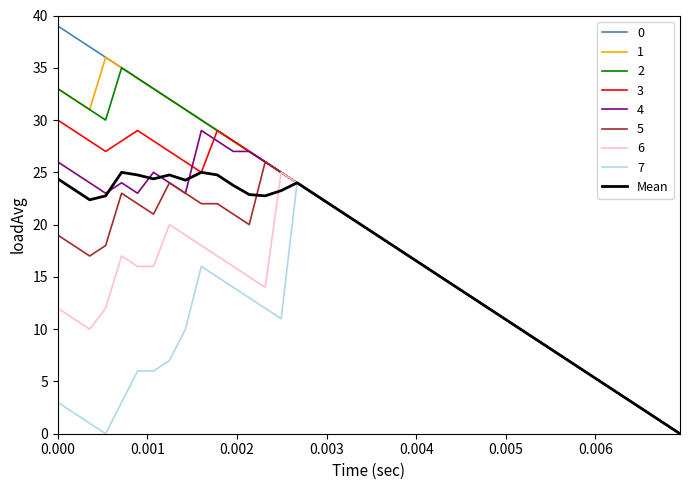

What is the greatest value displayed?

39.0